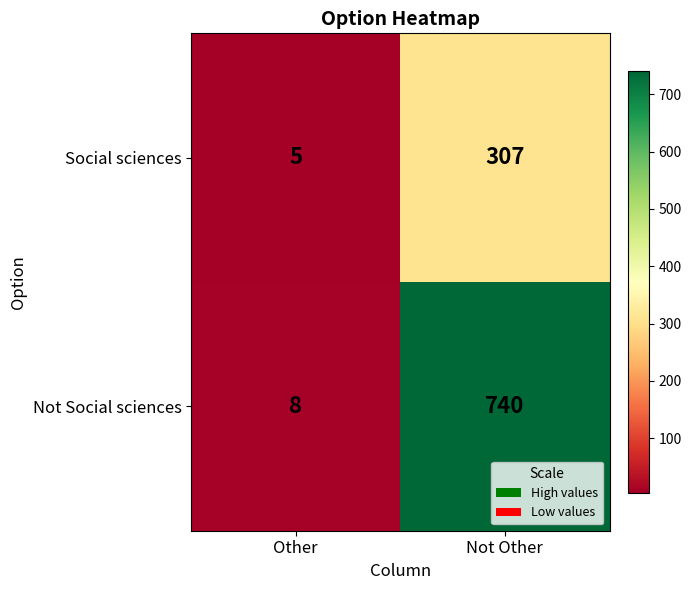

What is the total value across all series at Other?

13